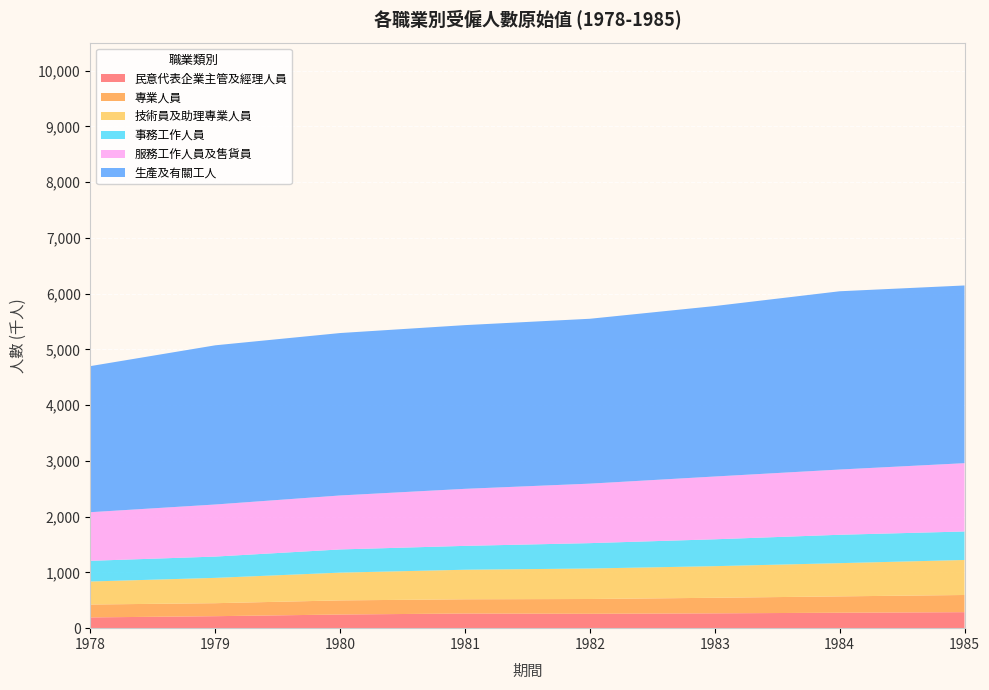

Reading left to right, transcribe all the data shown in this chart.

民意代表企業主管及經理人員: 193	215	245	263	258	266	277	287
專業人員: 231	233	253	255	265	279	293	308
技術員及助理專業人員: 413	454	498	530	547	567	596	628
事務工作人員: 371	382	416	428	455	482	509	511
服務工作人員及售貨員: 872	934	968	1023	1067	1126	1170	1225
生產及有關工人: 2620	2855	2913	2936	2957	3057	3197	3187